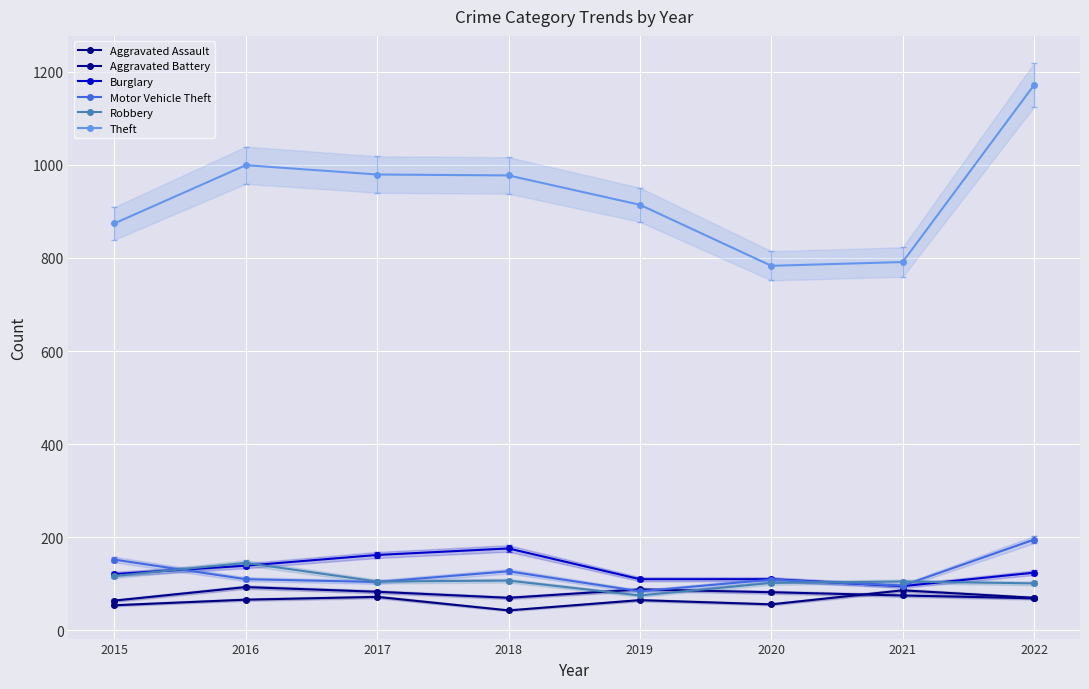

At how many categories does at least one series exceed 936?

4